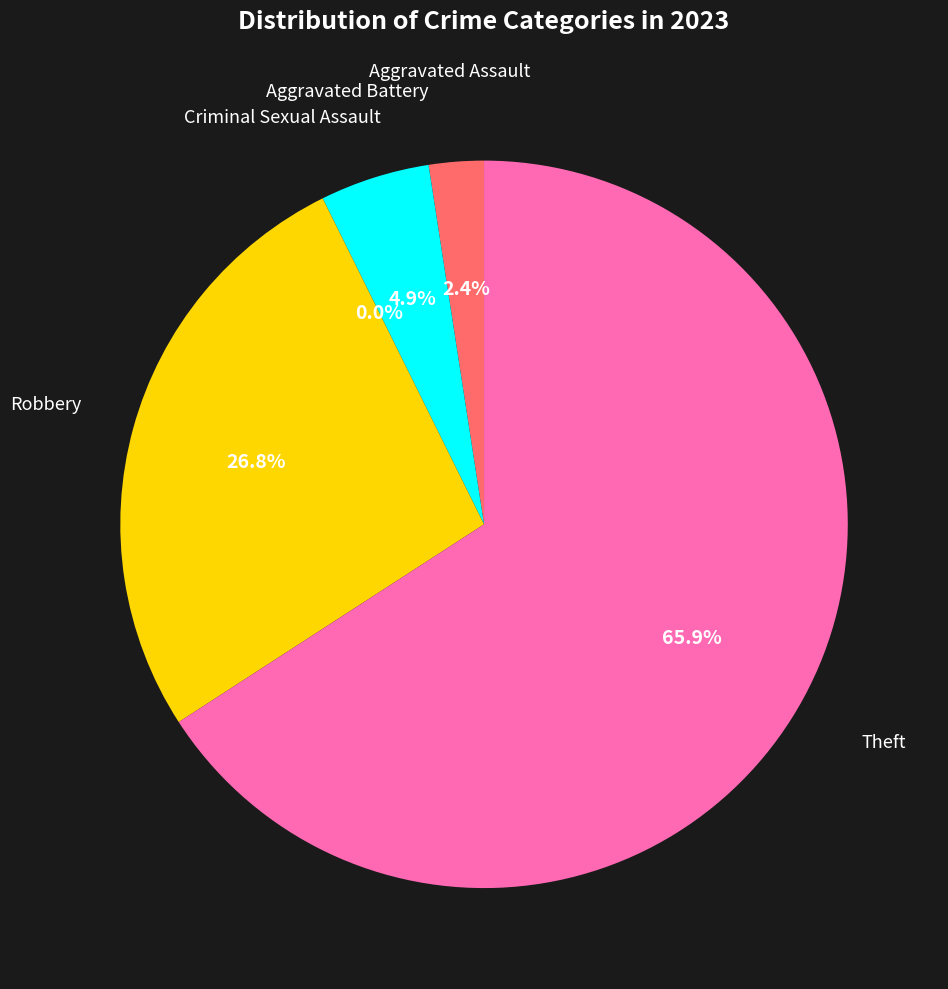

To the nearest percent, what percentage of the pie is Robbery?

27%